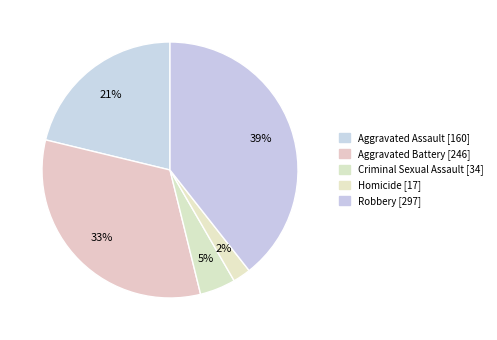

Do Aggravated Battery and Aggravated Assault together represent more than half of the pie?

Yes